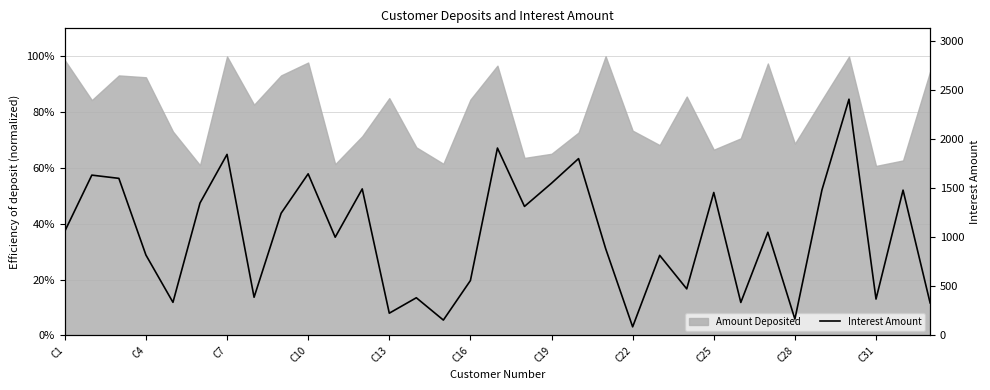

What is the label of the 1st point from the left?

C1